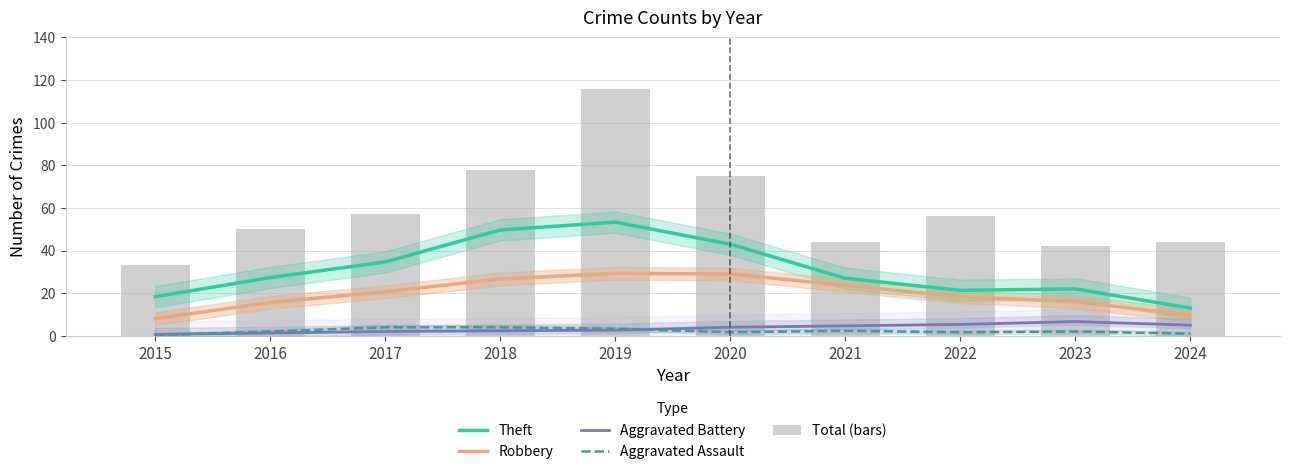

How many values in the Robbery series exceed 20?

5